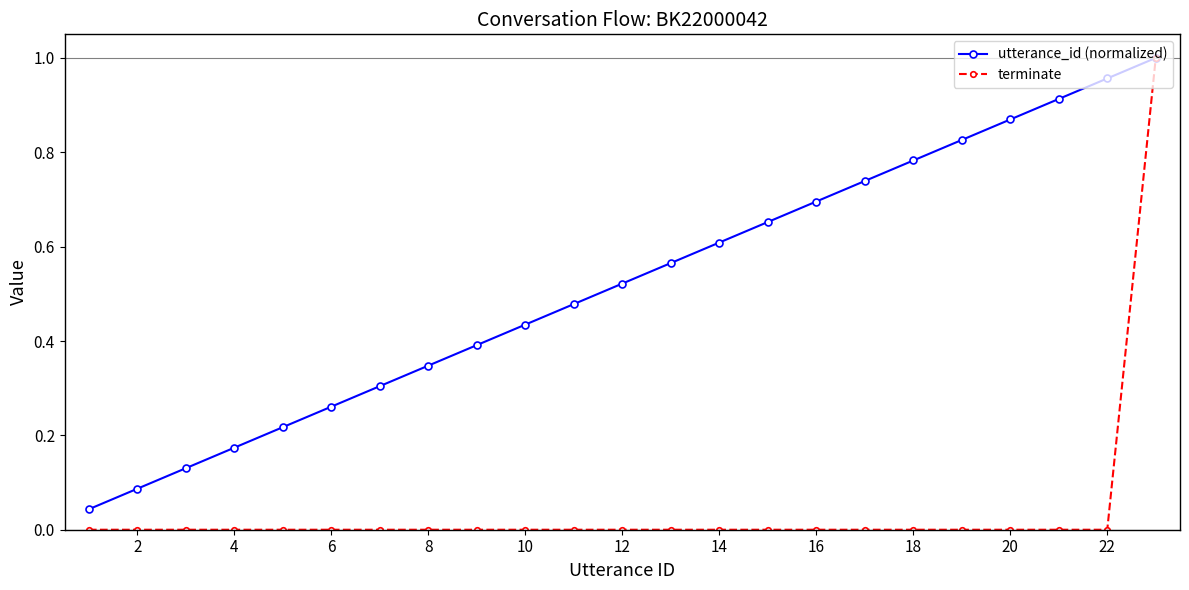

True or false: utterance_id (normalized) has more than 0 interior local peaks.

False